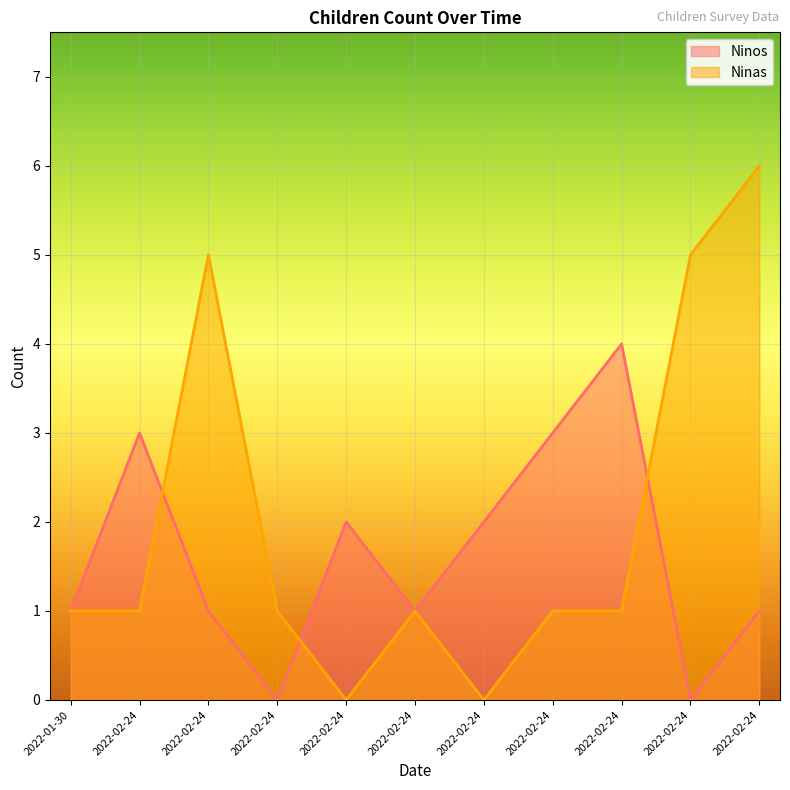

Reading left to right, list all the values displayed in this chart.

Ninos: 2022-01-30=1	2022-02-24=3	2022-02-24=1	2022-02-24=0	2022-02-24=2	2022-02-24=1	2022-02-24=2	2022-02-24=3	2022-02-24=4	2022-02-24=0	2022-02-24=1
Ninas: 2022-01-30=1	2022-02-24=1	2022-02-24=5	2022-02-24=1	2022-02-24=0	2022-02-24=1	2022-02-24=0	2022-02-24=1	2022-02-24=1	2022-02-24=5	2022-02-24=6